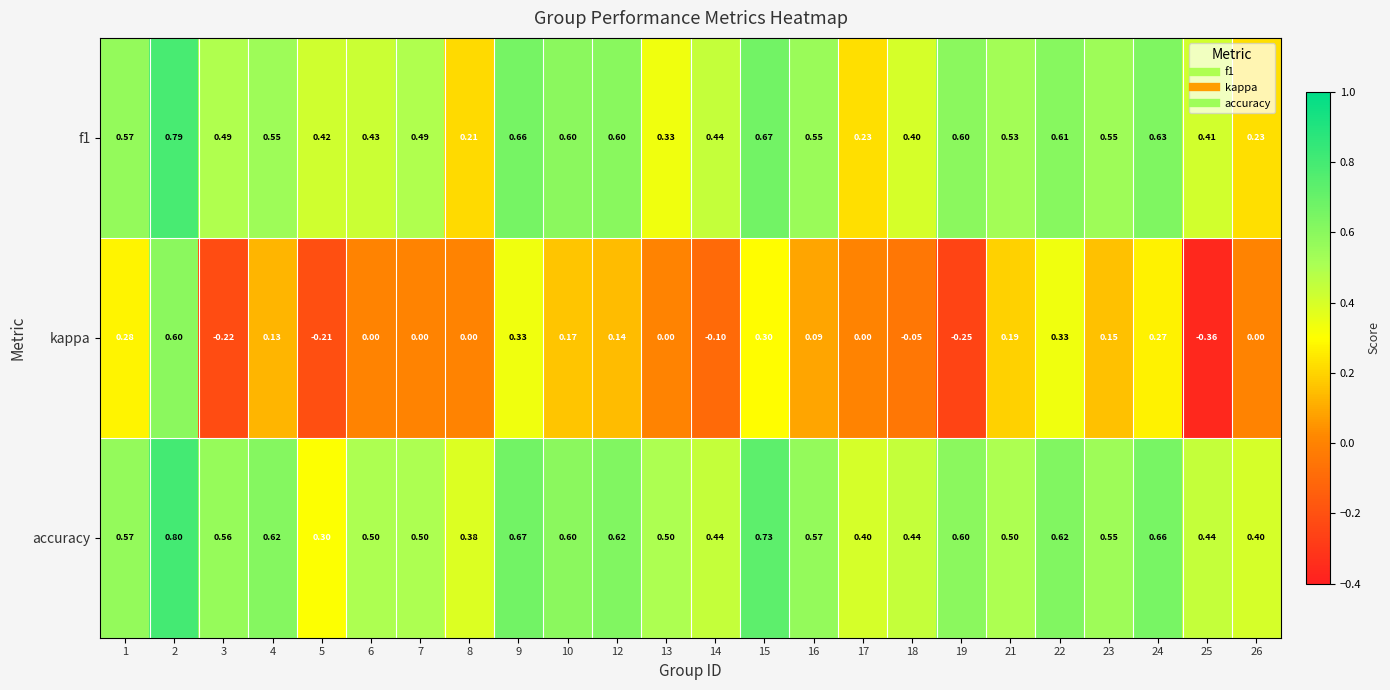

Is the value of f1 at 5 greater than the value of accuracy at 21?

No